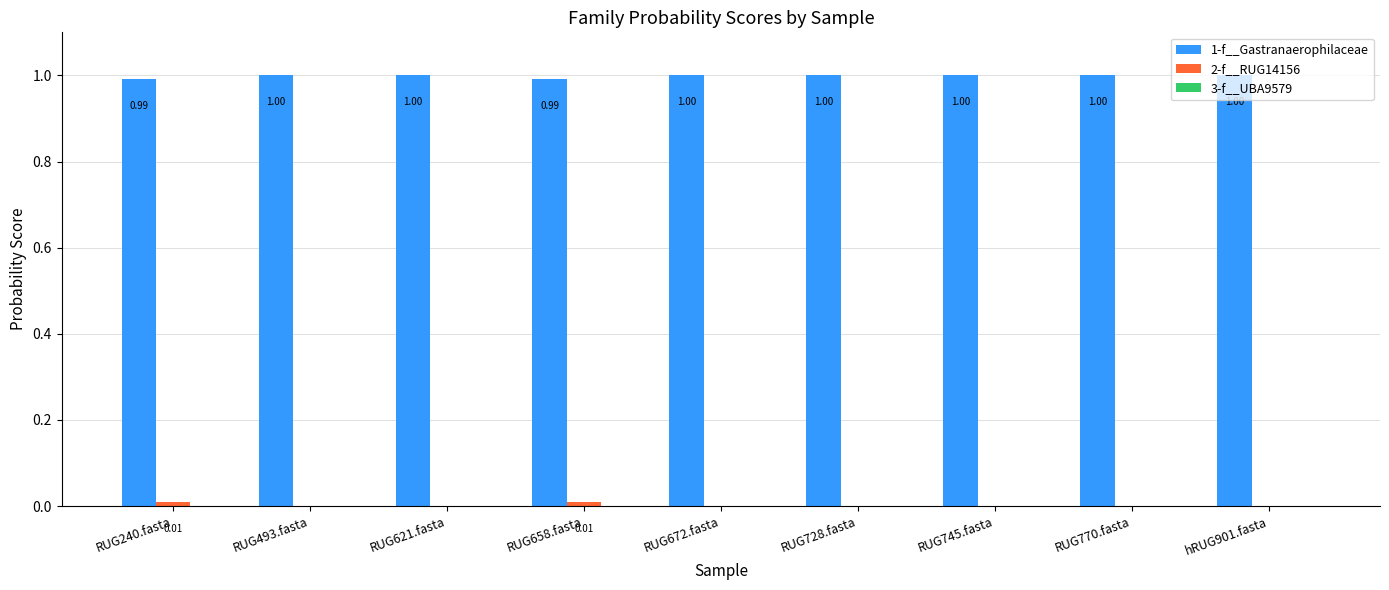

Which series has the largest total across all categories?

1-f__Gastranaerophilaceae